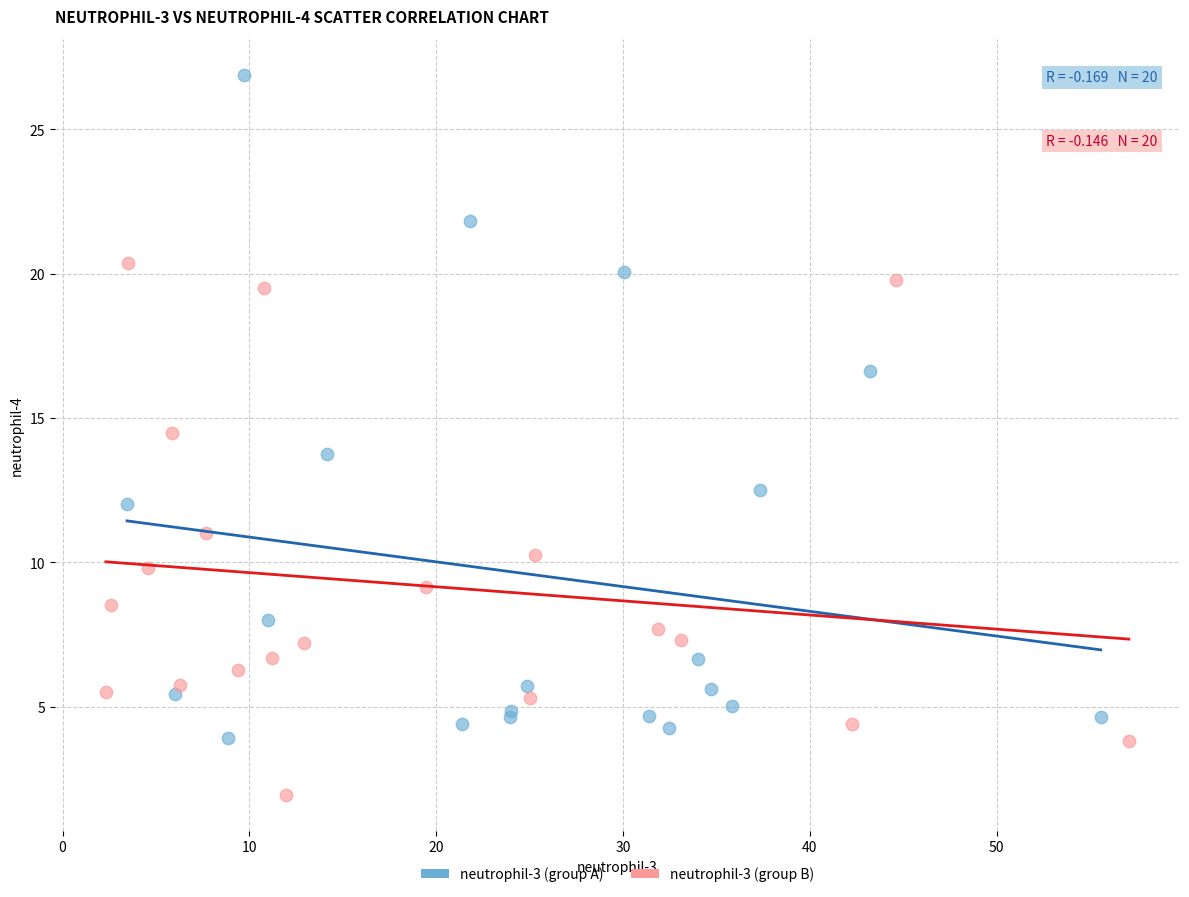

Which series has the widest spread of Y values?

neutrophil-3 (group A)